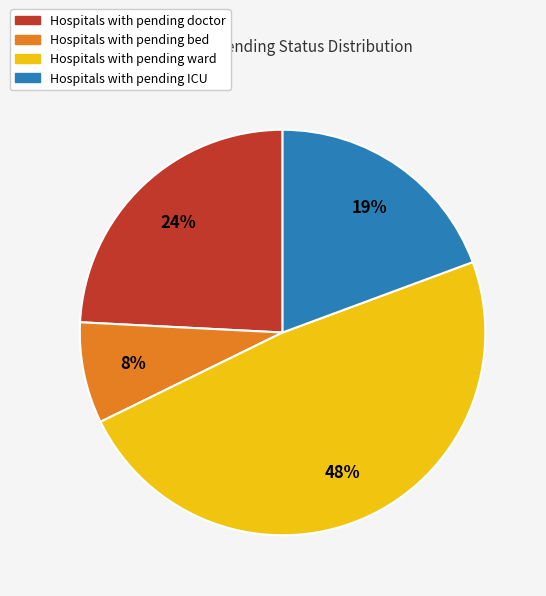

To the nearest percent, what is the difference between the largest and smallest slice percentages?

40%